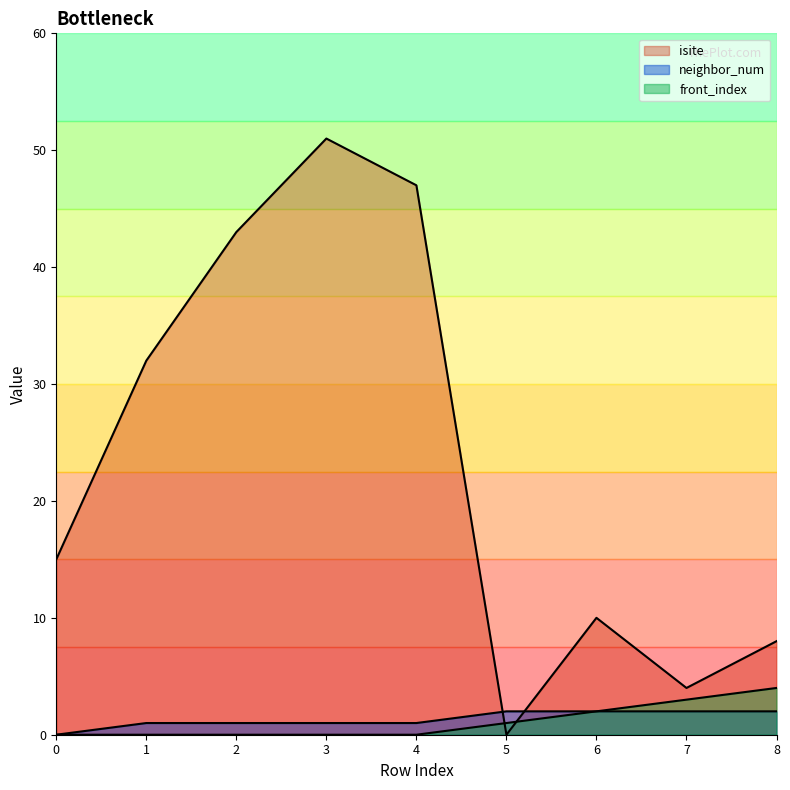

Which series has the largest total across all categories?

isite